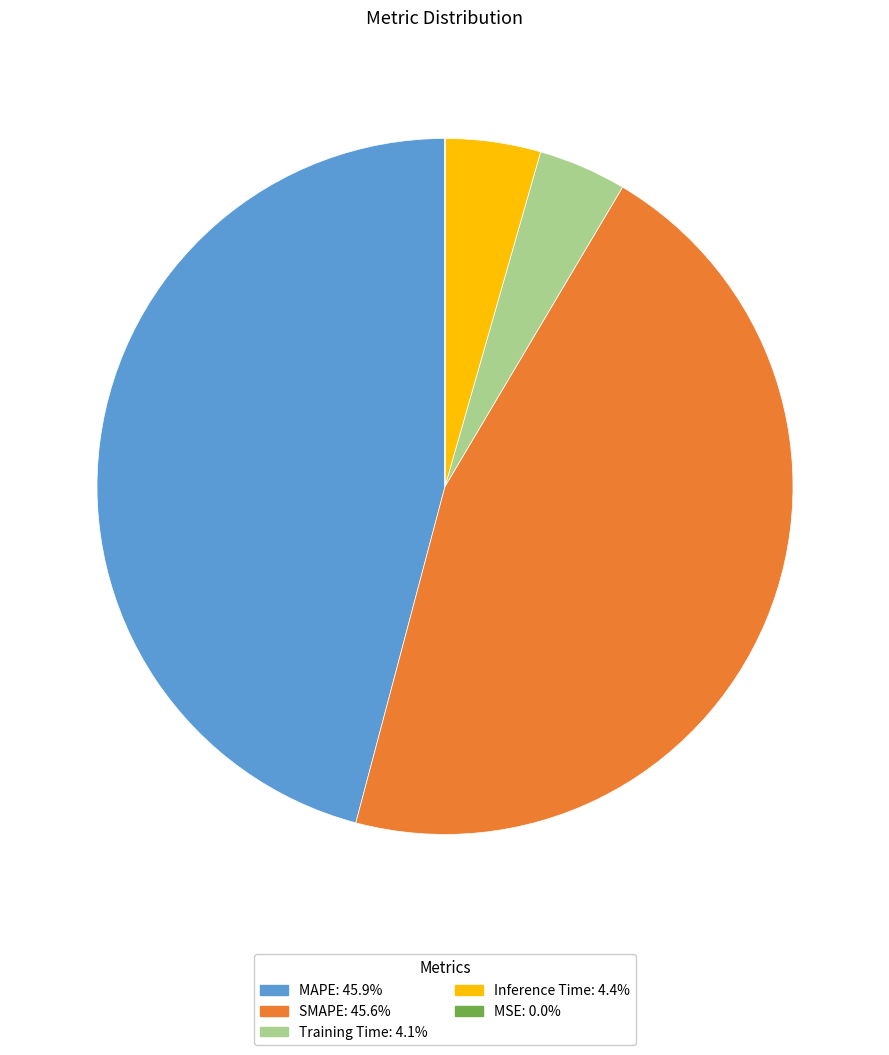

Does Inference Time: 4.4% account for over 50% of the chart?

No